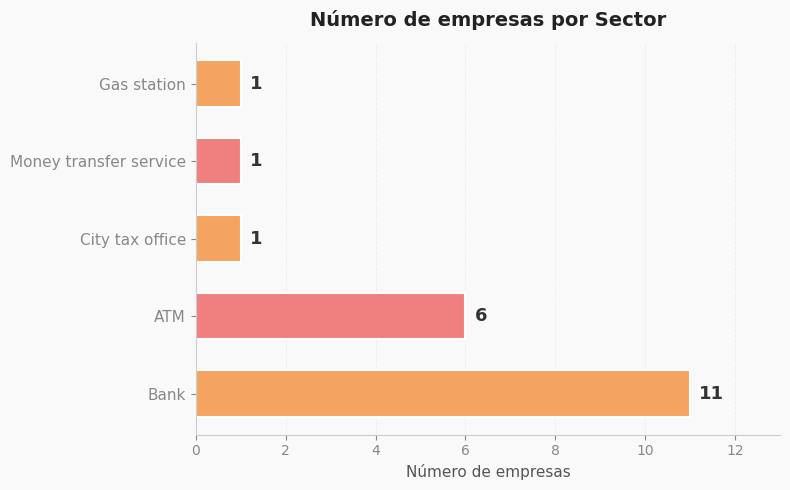

Reading bottom to top, transcribe all the data shown in this chart.

Bank=11	ATM=6	City tax office=1	Money transfer service=1	Gas station=1